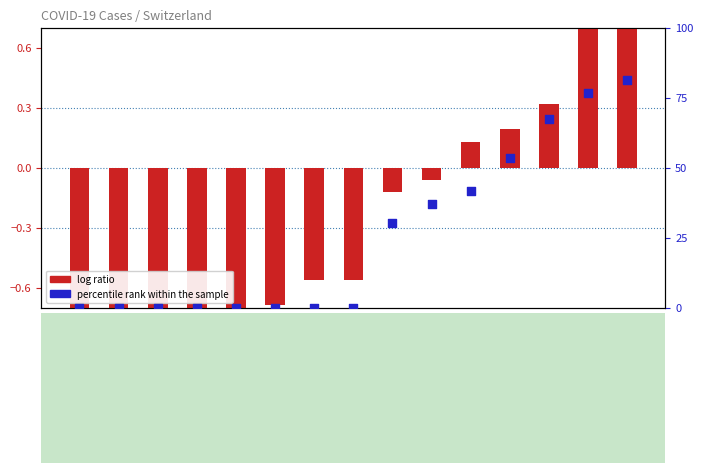

Is the value of log ratio at Mar19
6.5 hour greater than the value of percentile rank within the sample at Mar19
6.5 hour?

No